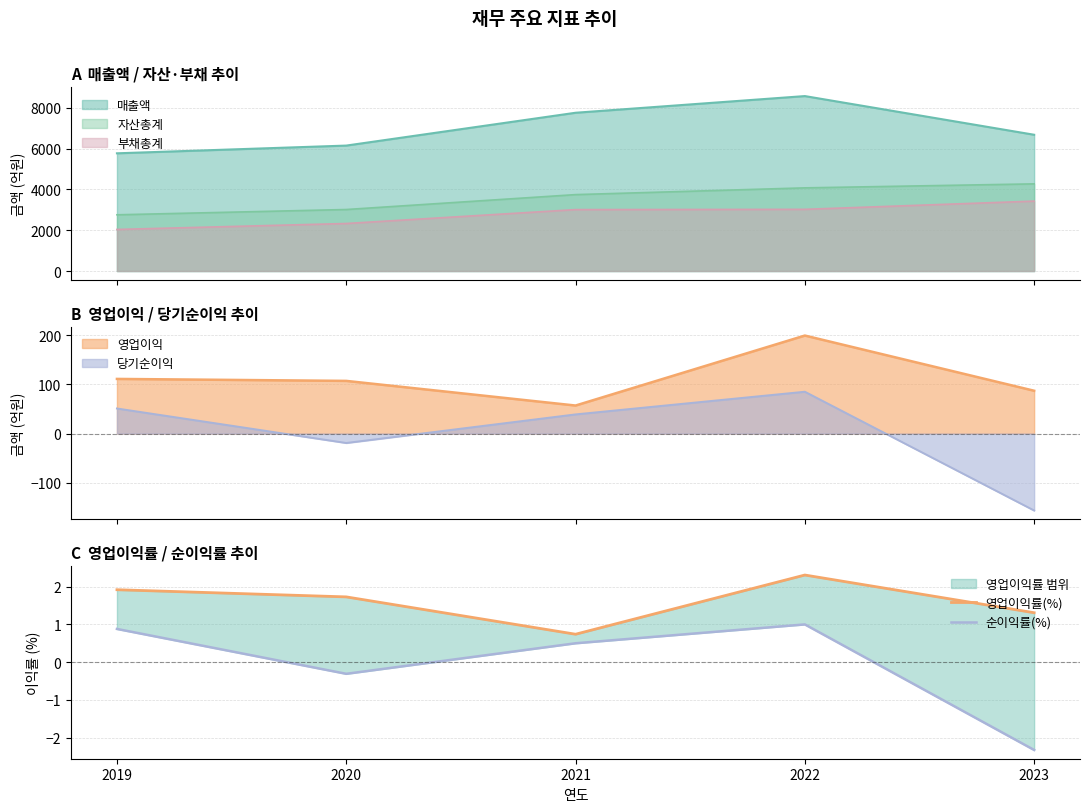

What value does the 영업이익률(%) series have at 2020?

1.7